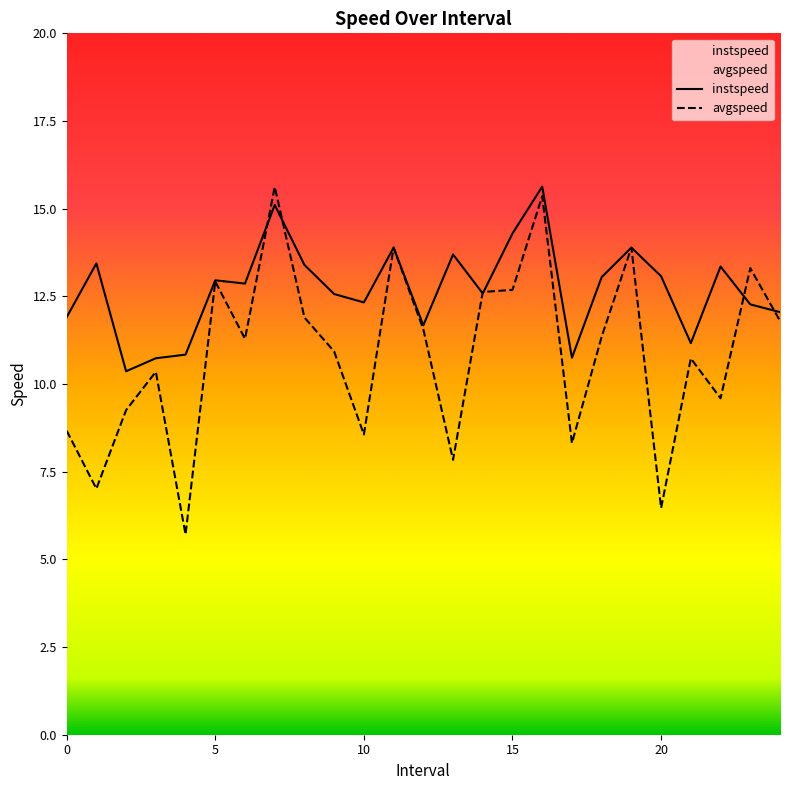

Which series changed the most between 7.0 and 11.0?

avgspeed